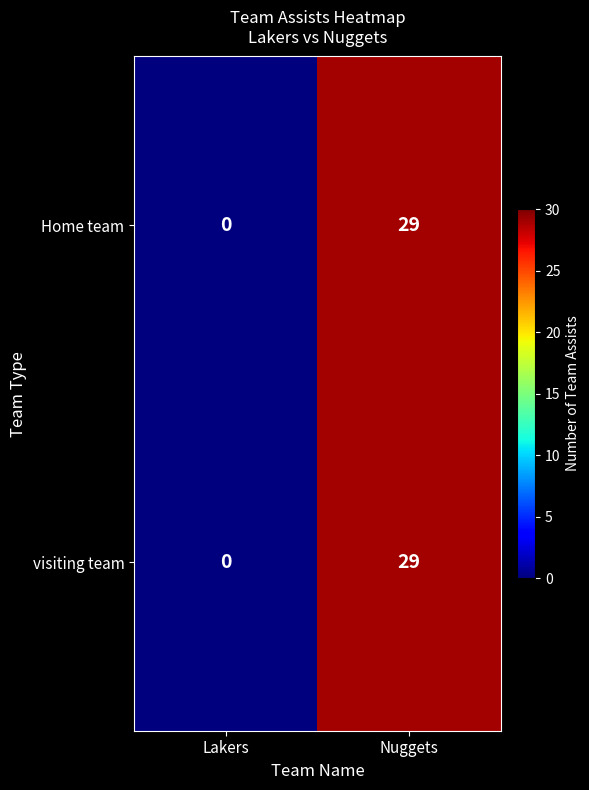

What is the approximate value of Home team at Nuggets?

29